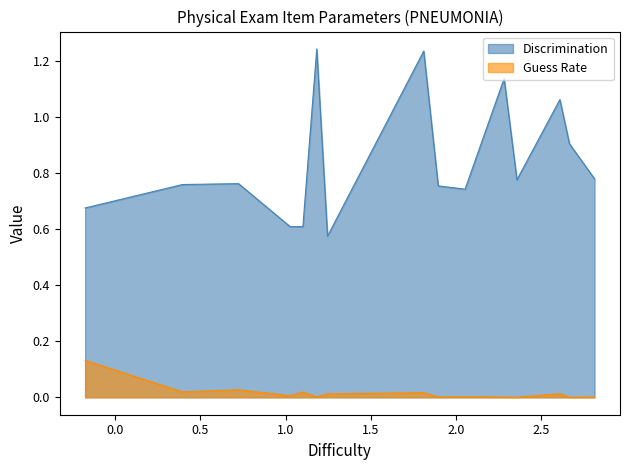

List the series in order of their peak value, lowest first.

Guess Rate, Discrimination